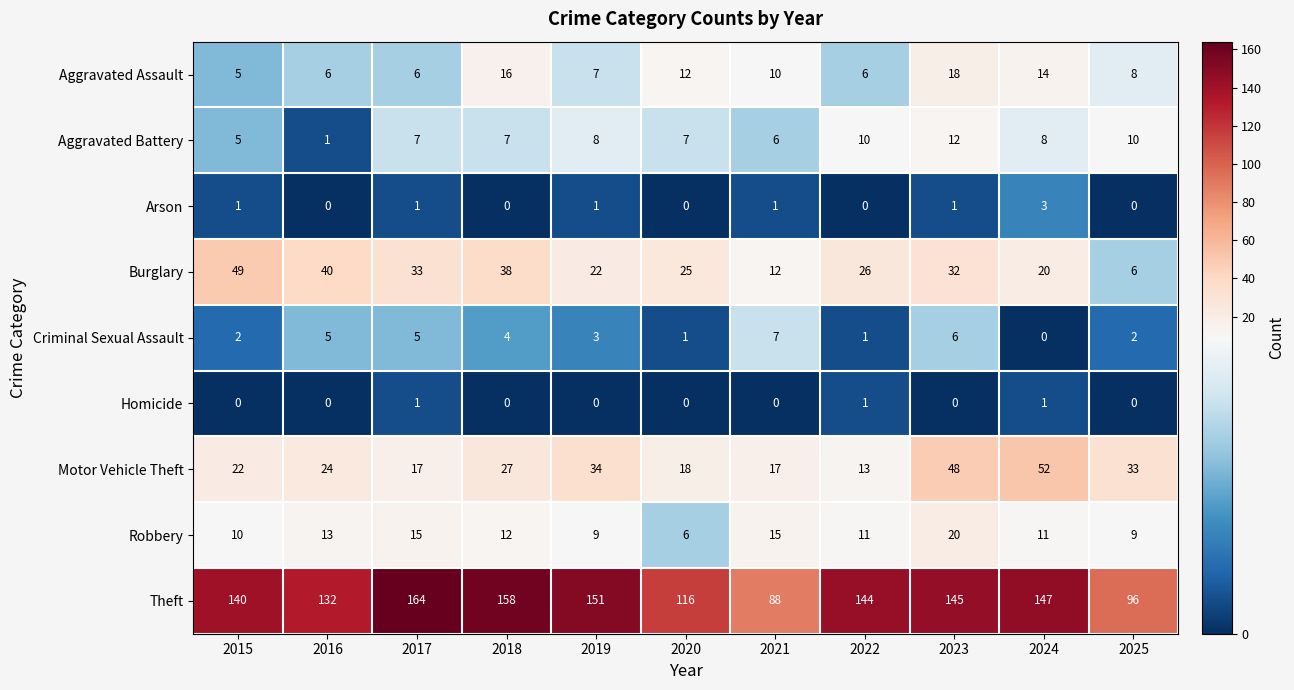

The Homicide series shows 0 at 2019. True or false?

True